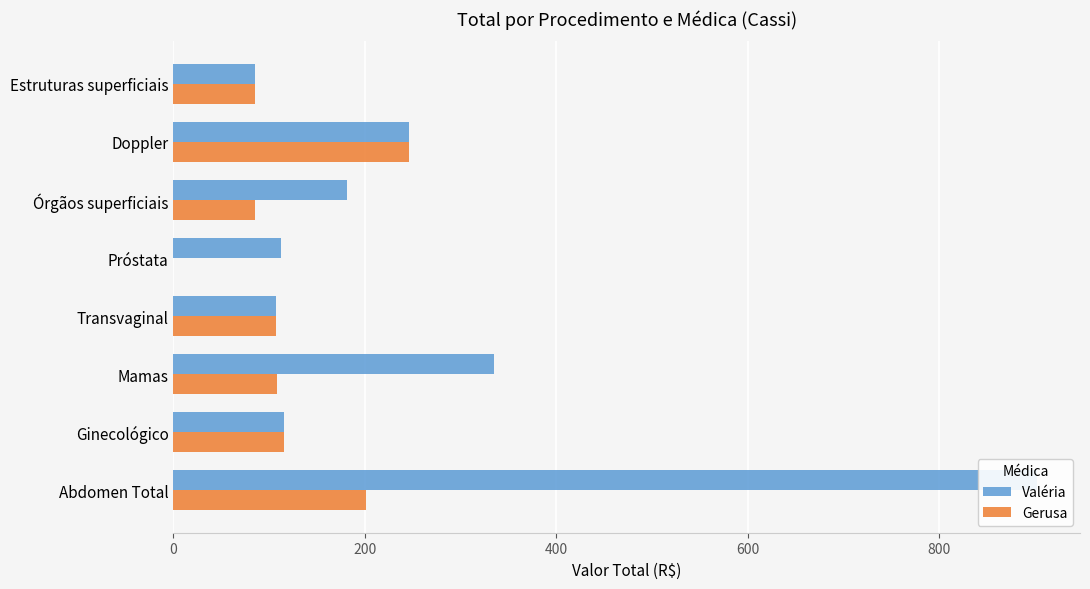

Reading left to right, transcribe all the data shown in this chart.

Valéria: 901.9	115.4	334.7	106.6	111.8	181.5	245.7	85.0
Gerusa: 200.6	115.4	107.7	106.6	0.0	85.0	245.7	85.0